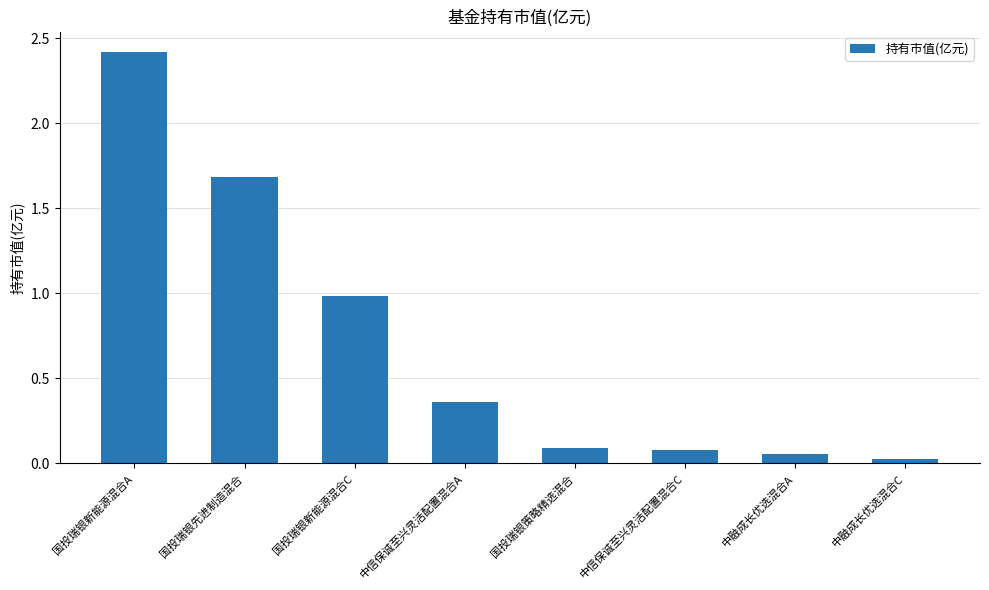

Does the chart contain stacked bars?

No